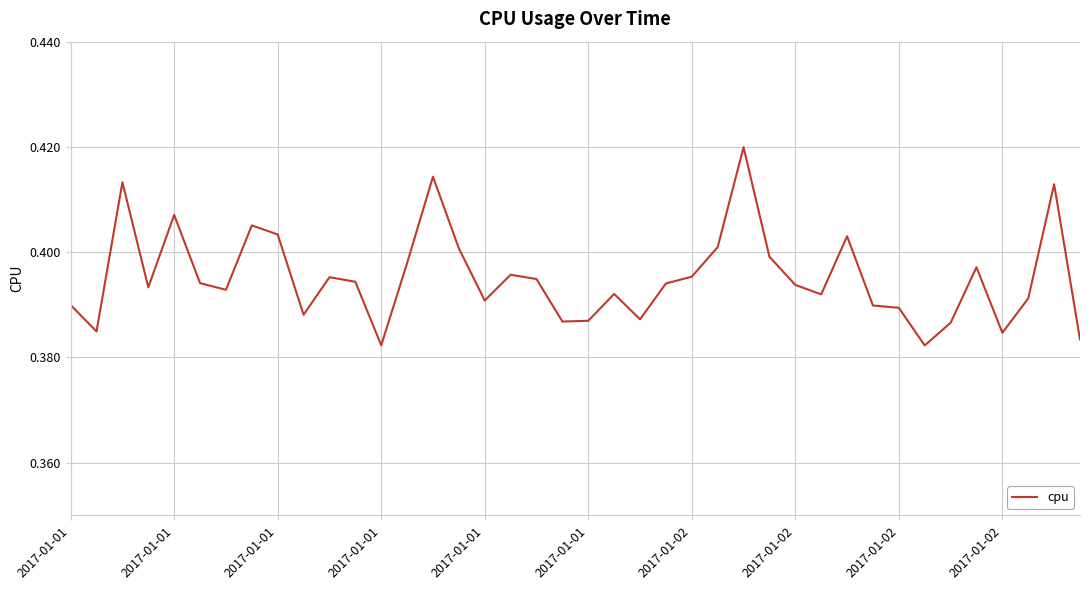

Where is the data nearest to the value 0?

33